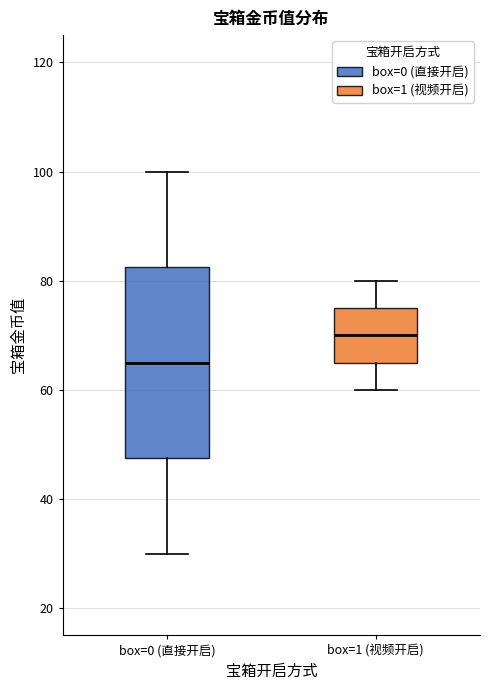

Which box has the lowest median line?

box=0 (直接开启)